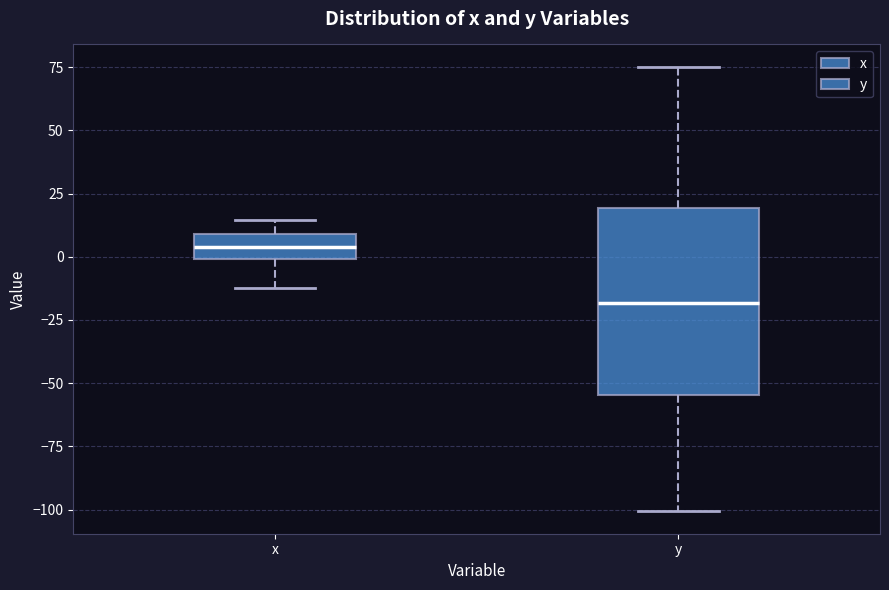

Where does the lower whisker of the box for y end on the y-axis? The values are not printed on the chart, so give them approximately, as read against the axis.

-100